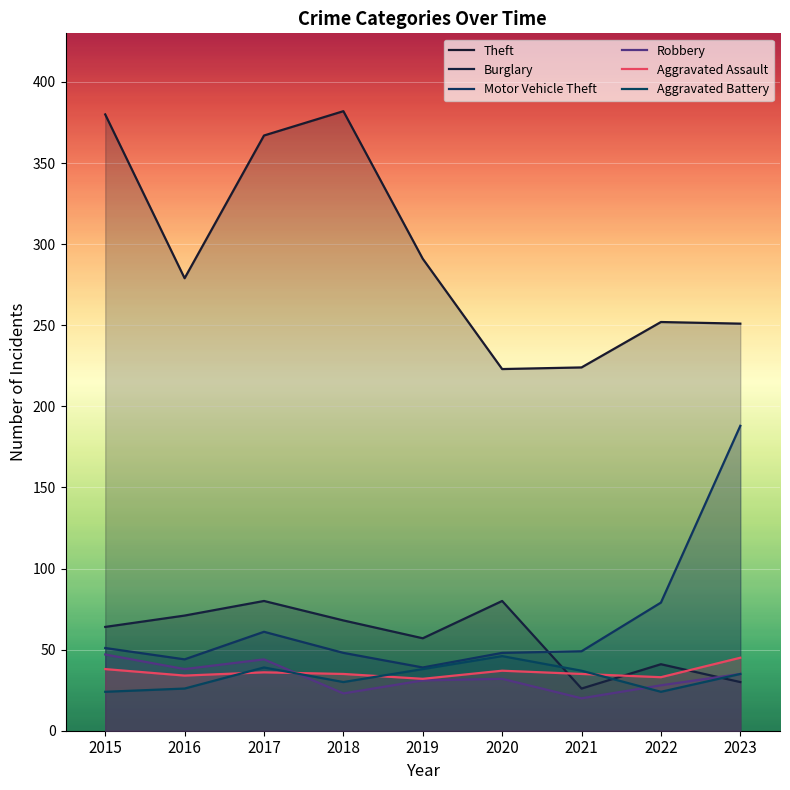

Does the chart display data point markers on the line(s)?

No